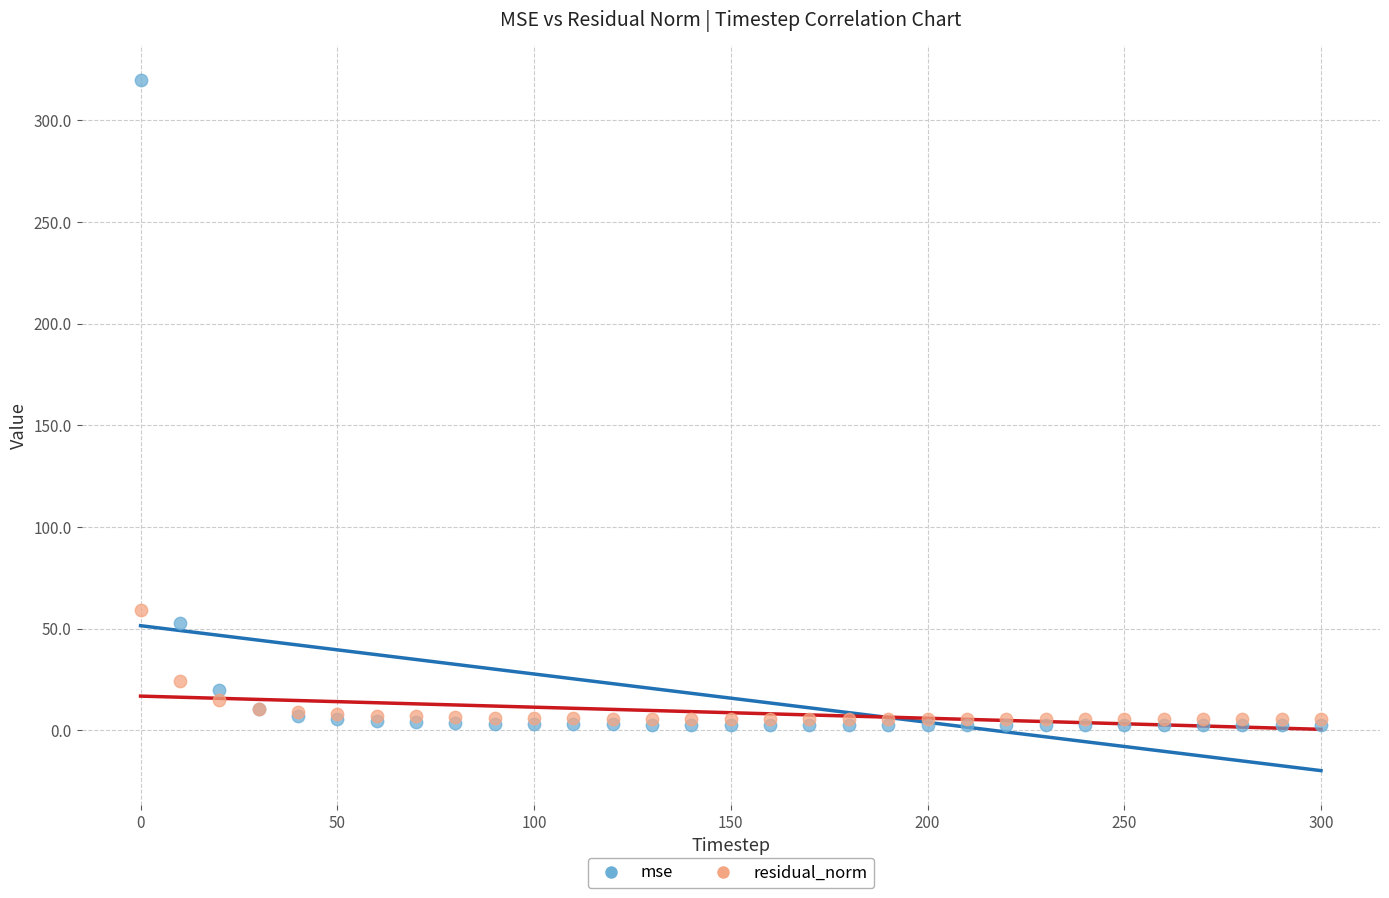

In the mse series, what Y value is closest to 161?

52.8